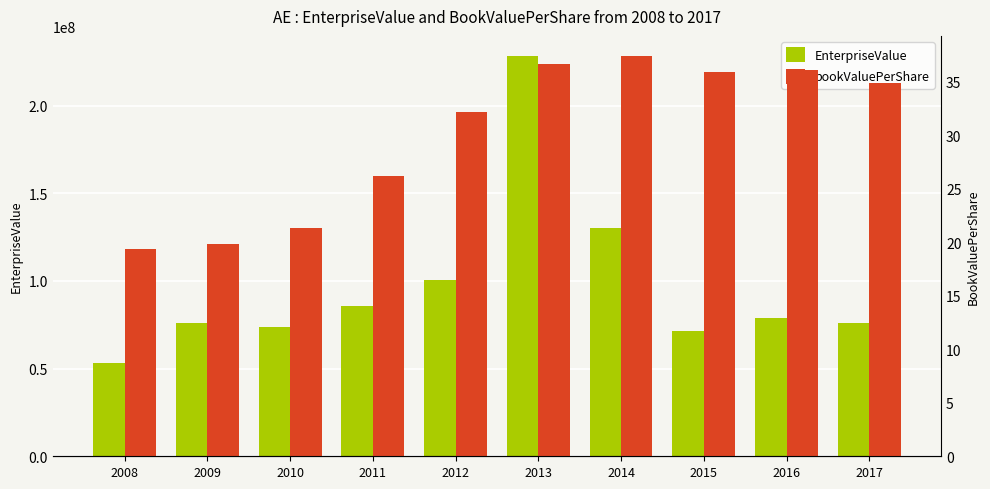

What is the value of the EnterpriseValue bar at the 1st from the left?

53491132.0